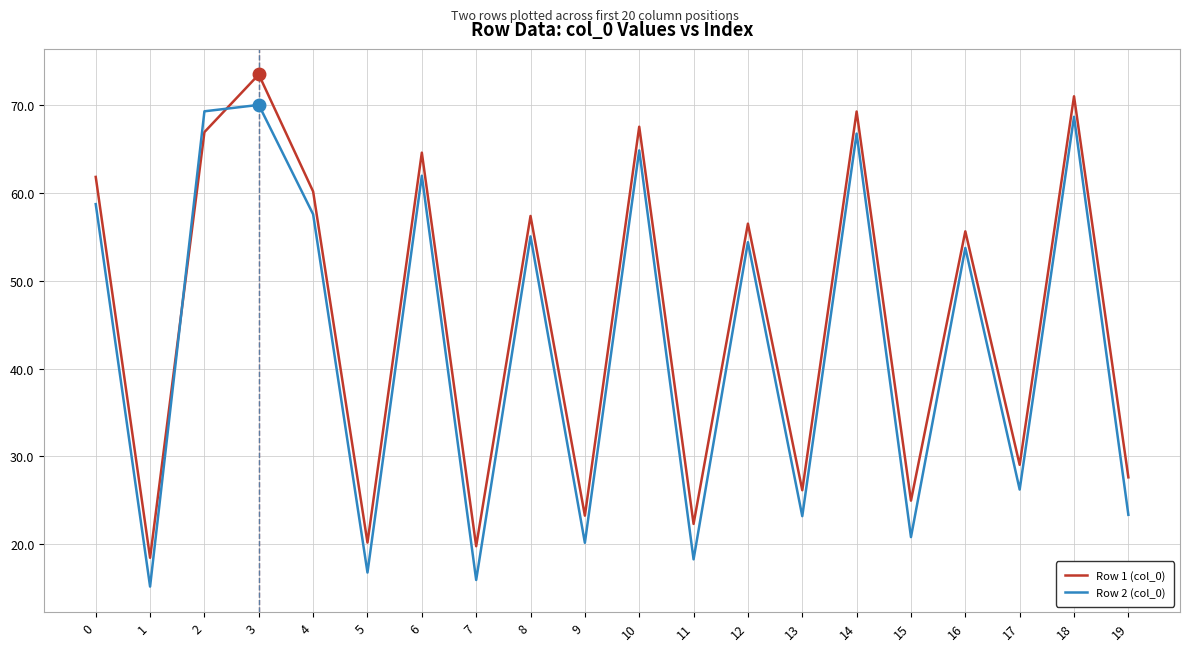

Between which two adjacent categories do Row 1 (col_0) and Row 2 (col_0) first intersect?

1 and 2